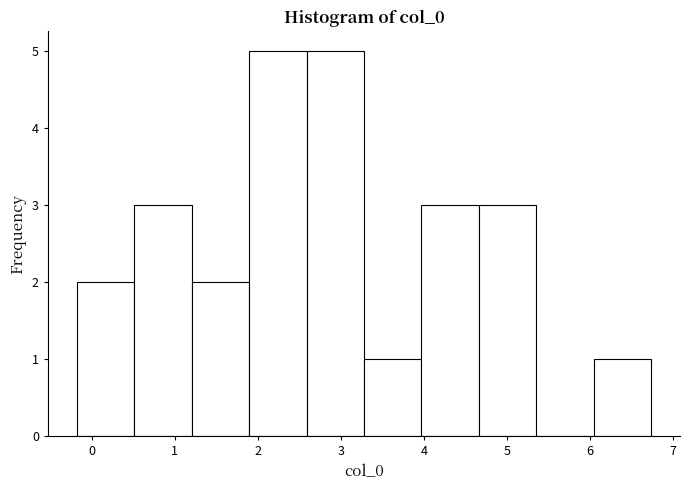

Reading left to right, list every bar in this chart as the range it spans on the x-axis followed by its height. Neither the bar edges nor the heights are printed on the chart, so give them approximately, as read against the axes.

-0.2 to 0.5: 2
0.5 to 1.2: 3
1.2 to 1.9: 2
1.9 to 2.6: 5
2.6 to 3.3: 5
3.3 to 4.0: 1
4.0 to 4.7: 3
4.7 to 5.4: 3
5.4 to 6.0: 0
6.0 to 6.7: 1